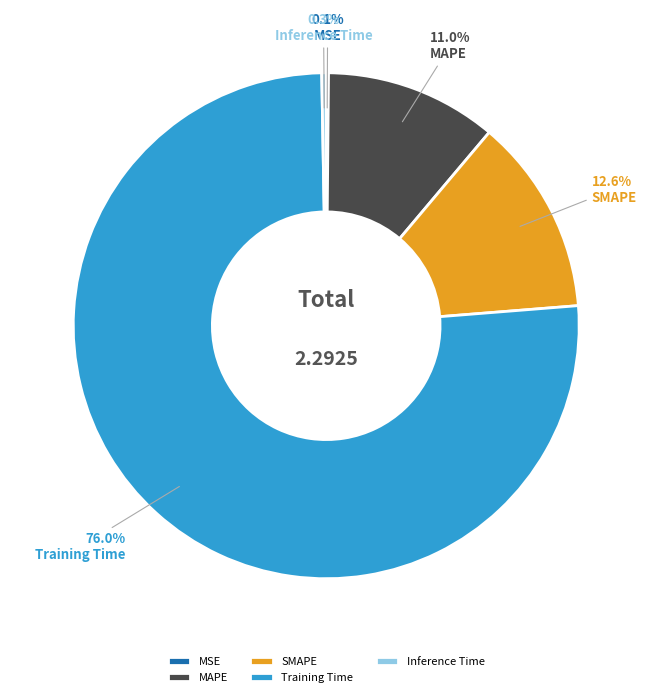

Which category accounts for the majority?

Training Time